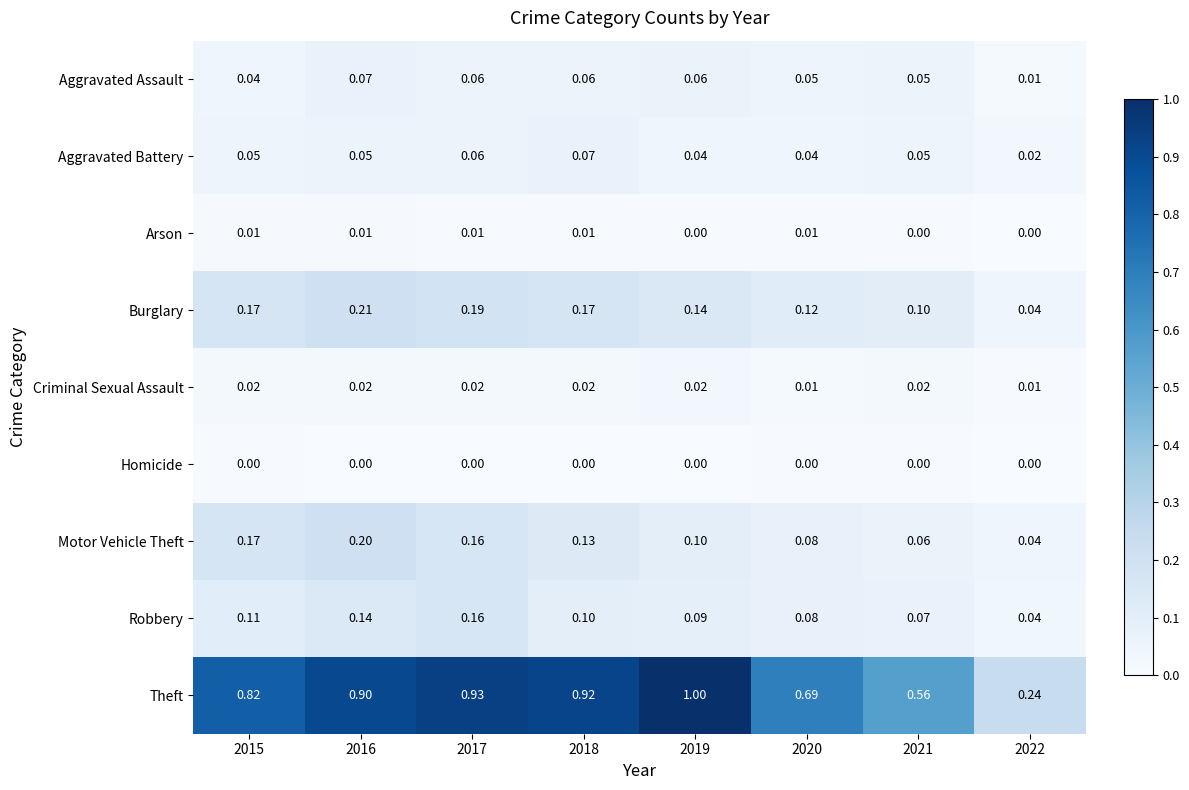

Which series has the largest total across all categories?

Theft